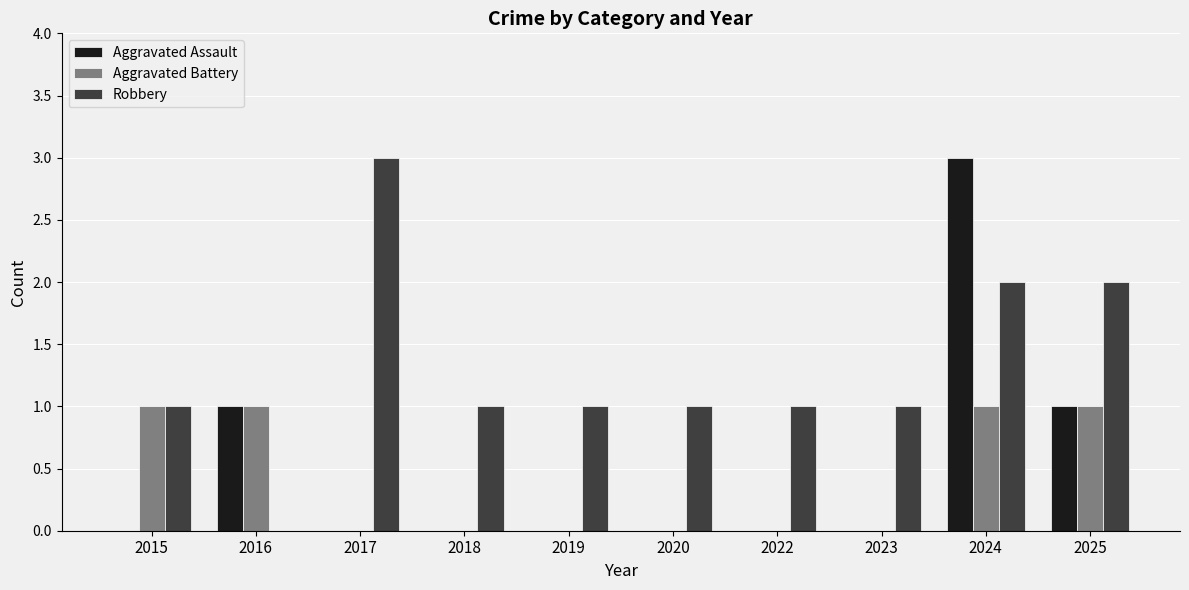

Count the number of categories in the chart.

10